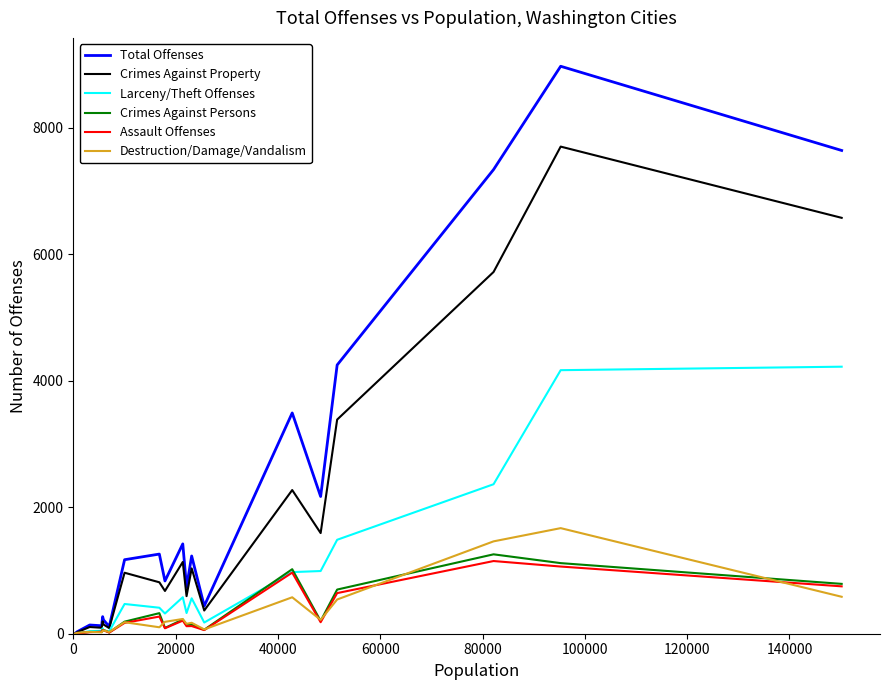

Which series has the widest spread of values?

Total Offenses